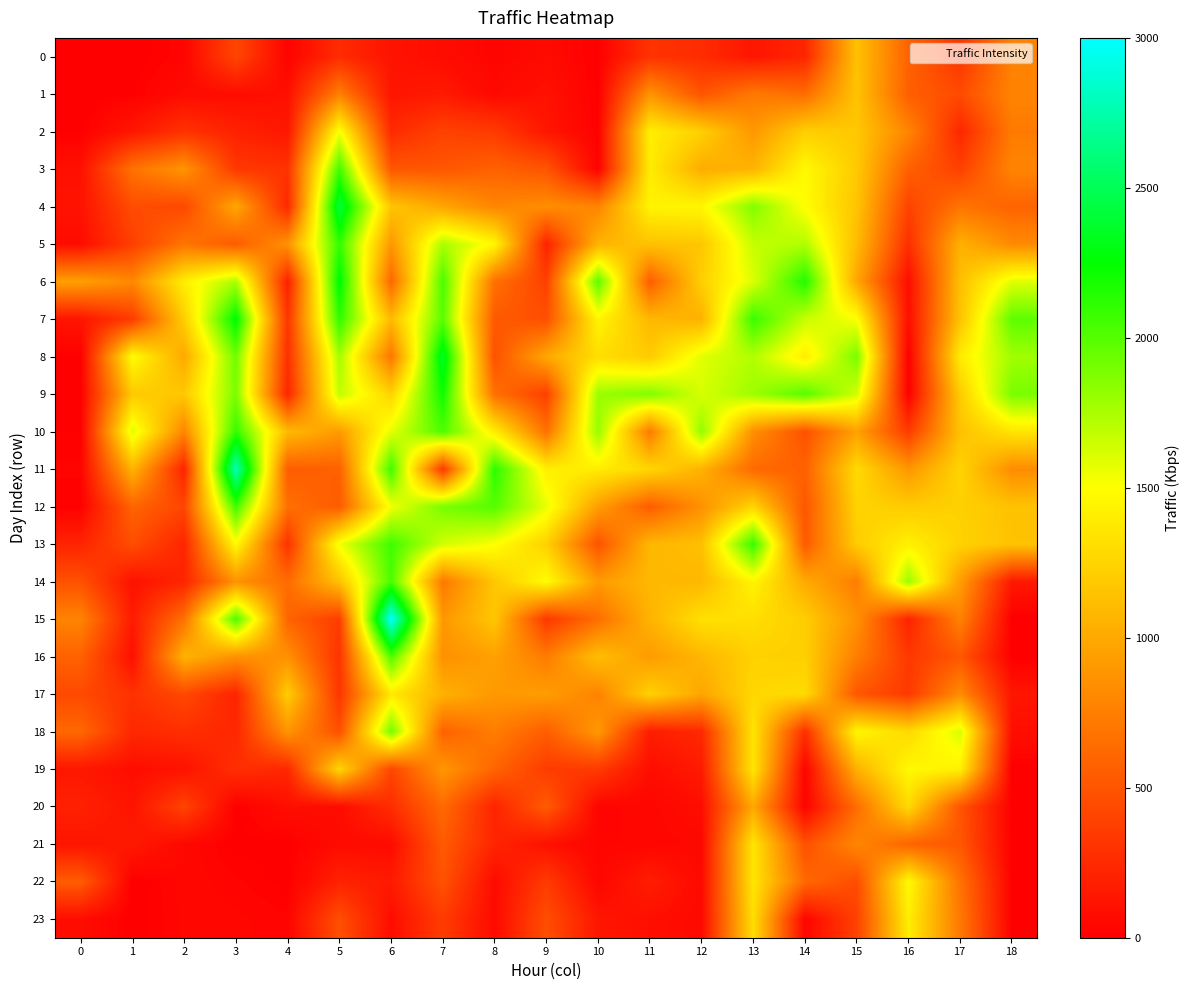

Which series has the largest total across all categories?

9